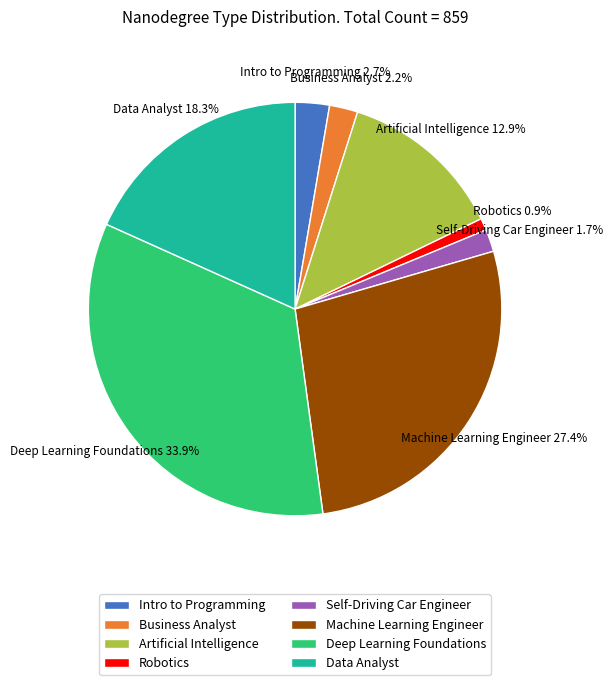

Which category has the smallest portion of the pie?

Robotics